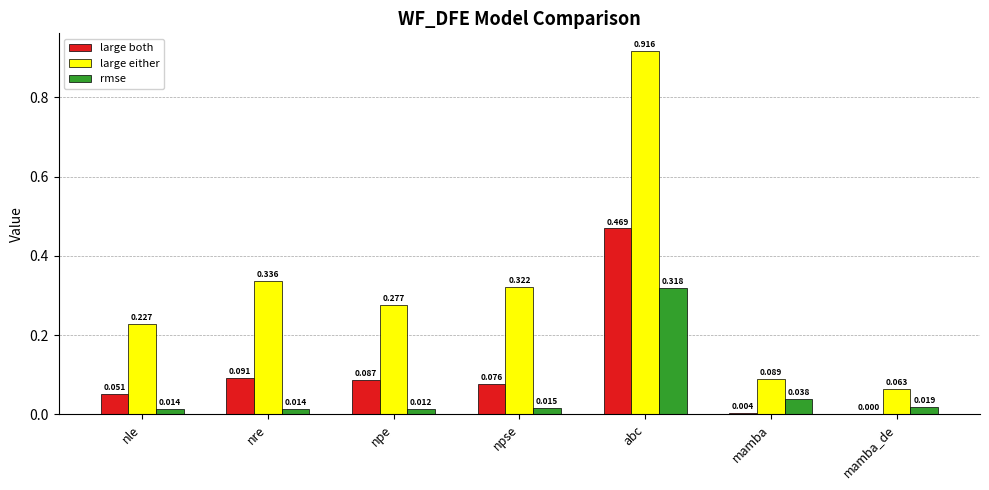

What are all the series names shown in the legend?

large both, large either, rmse